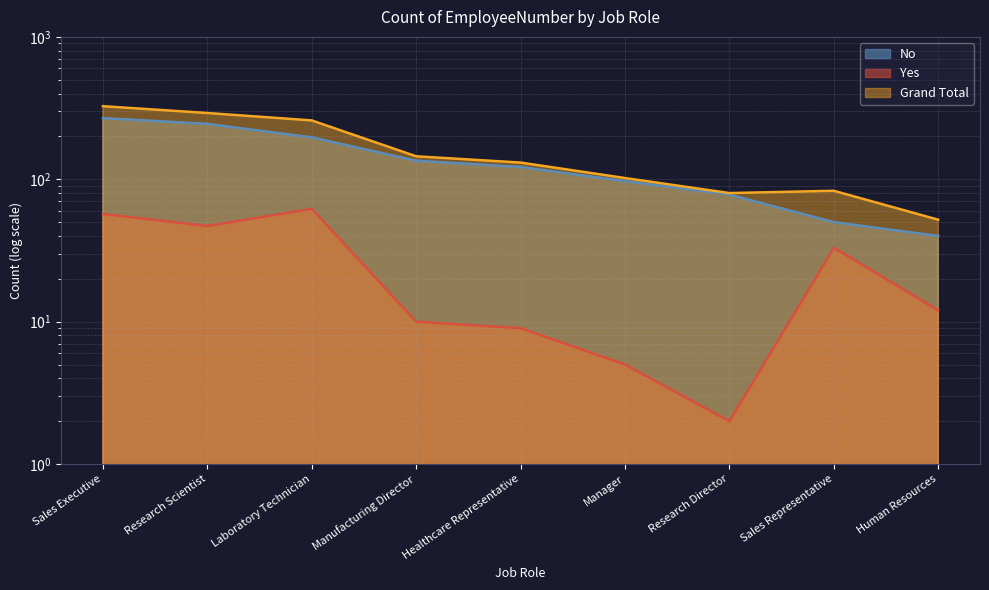

Reading left to right, list all the values displayed in this chart.

No: 269	245	197	135	122	97	78	50	40
Yes: 57	47	62	10	9	5	2	33	12
Grand Total: 326	292	259	145	131	102	80	83	52